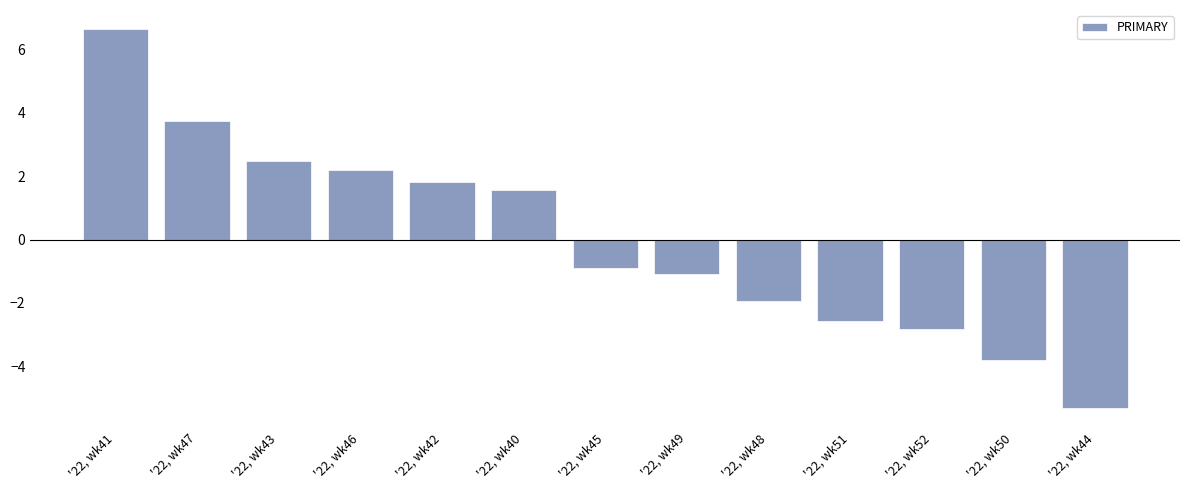

How many bars are there in total?

13